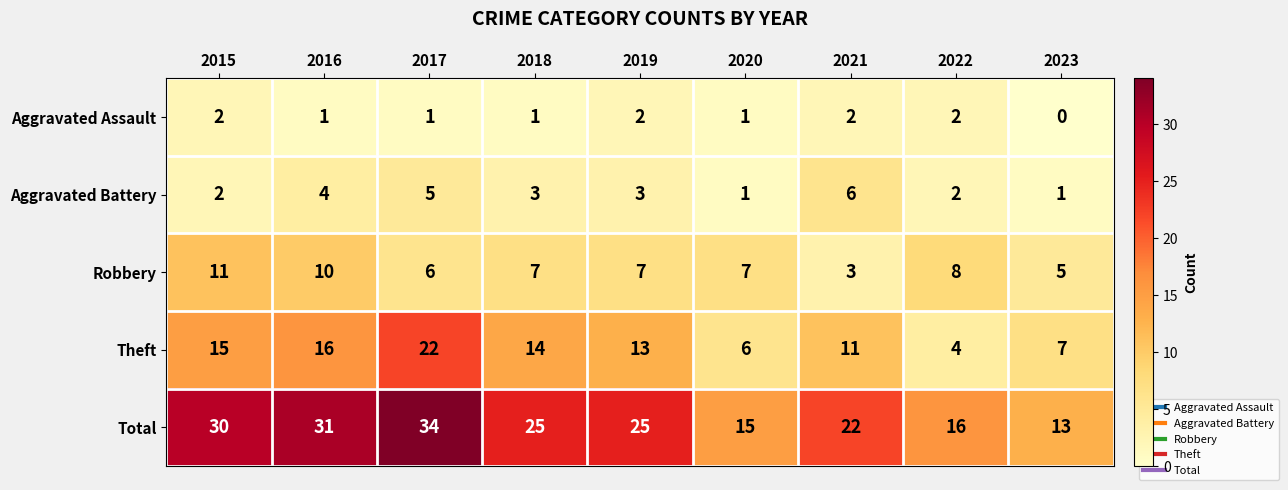

At how many categories does at least one series exceed 4?

9